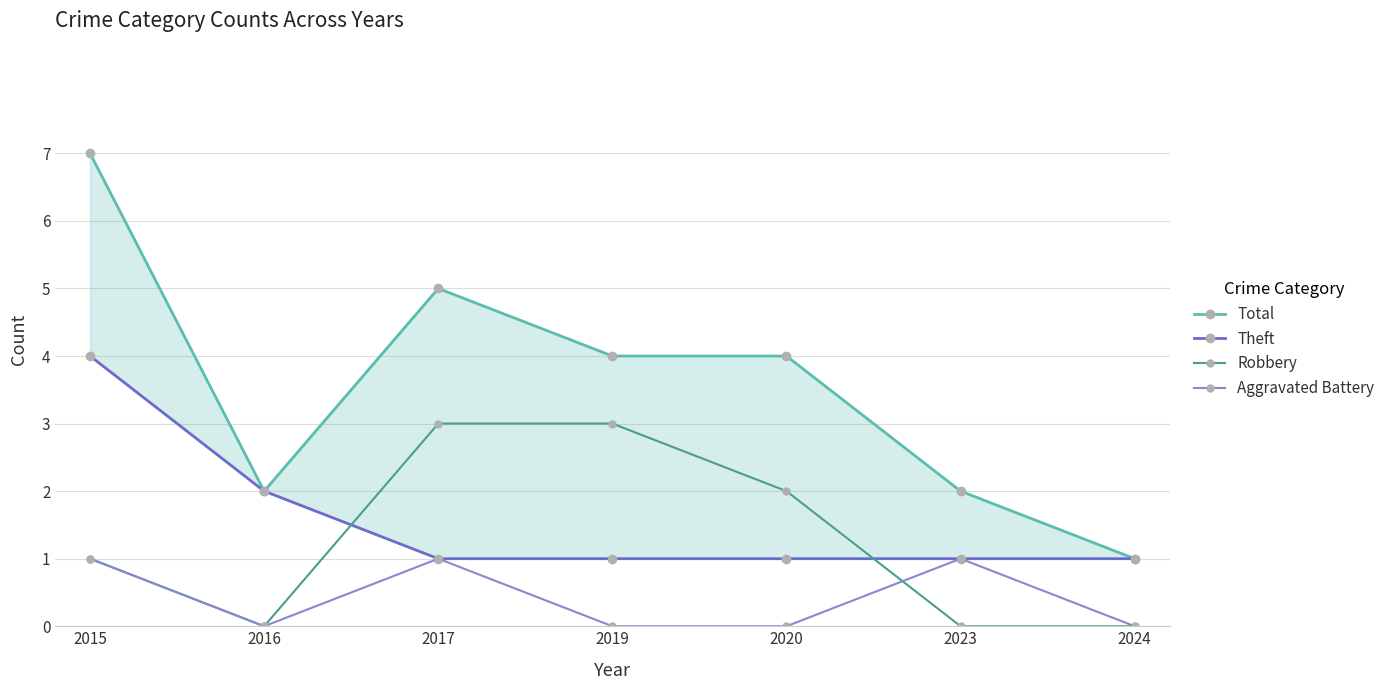

What is the difference between the maximum and minimum values in the Aggravated Battery series?

1